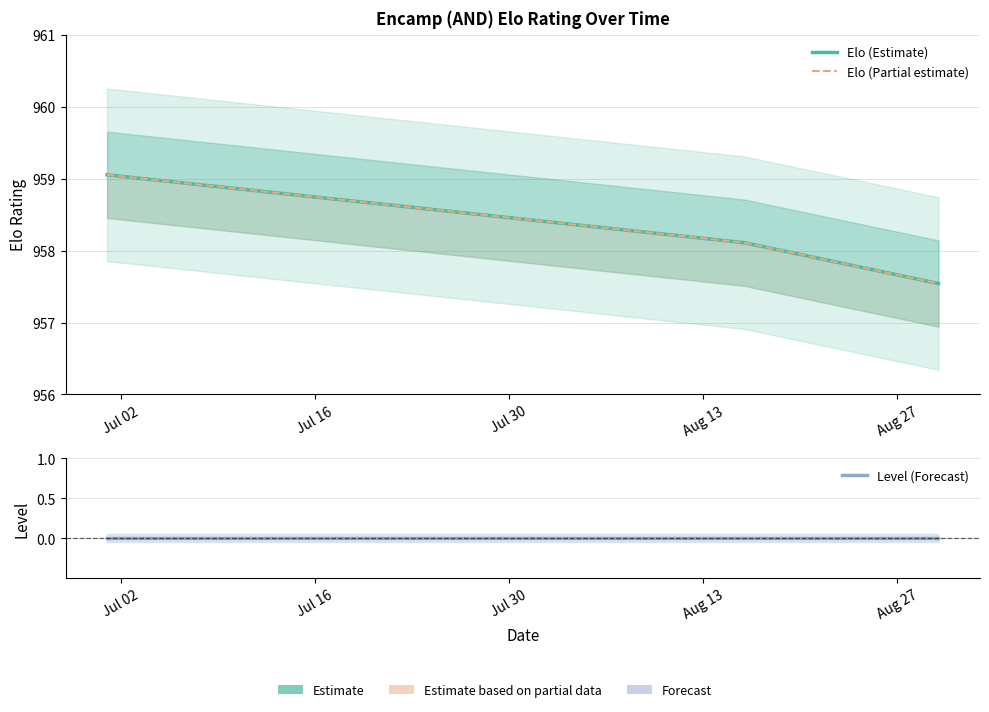

How many values in the Elo (Estimate) series exceed 958?

2